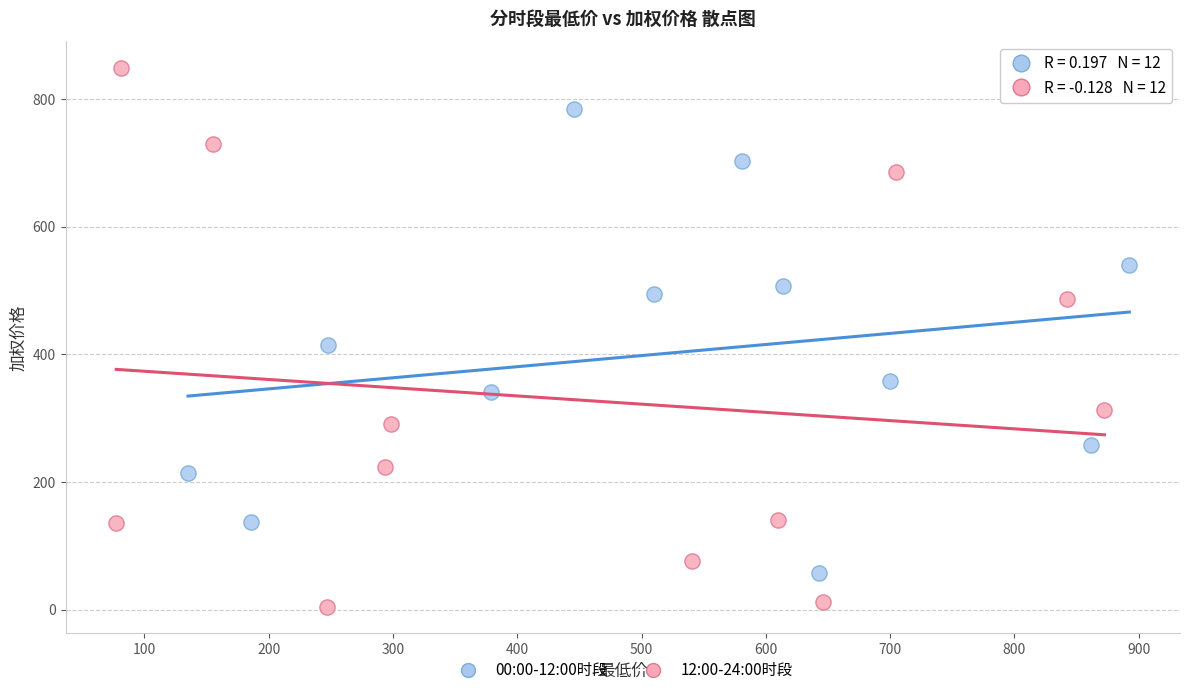

Which series contains the lowest Y value?

12:00-24:00时段